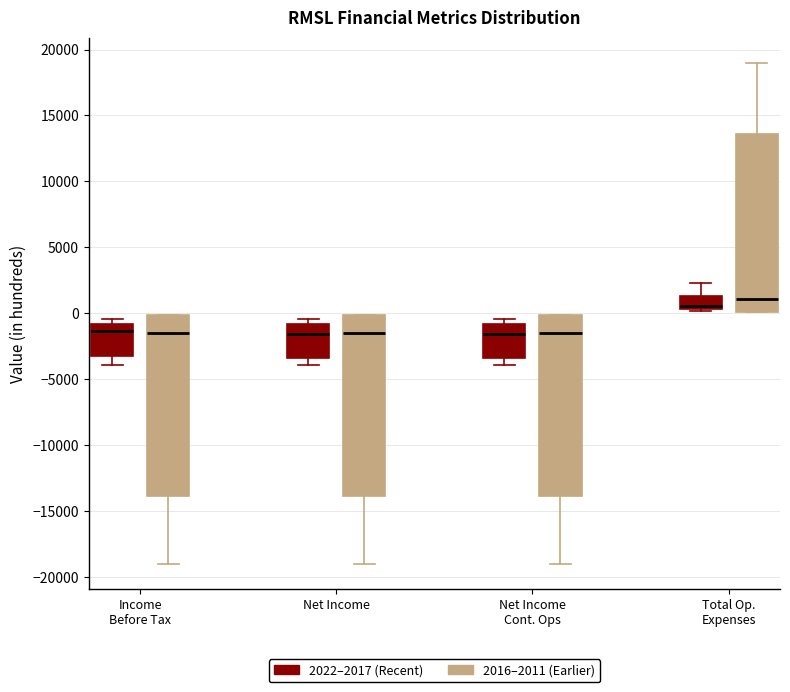

Where does the lower whisker of the box for Net Income Cont. Ops (2022–2017 (Recent)) end on the y-axis? The values are not printed on the chart, so give them approximately, as read against the axis.

-4000